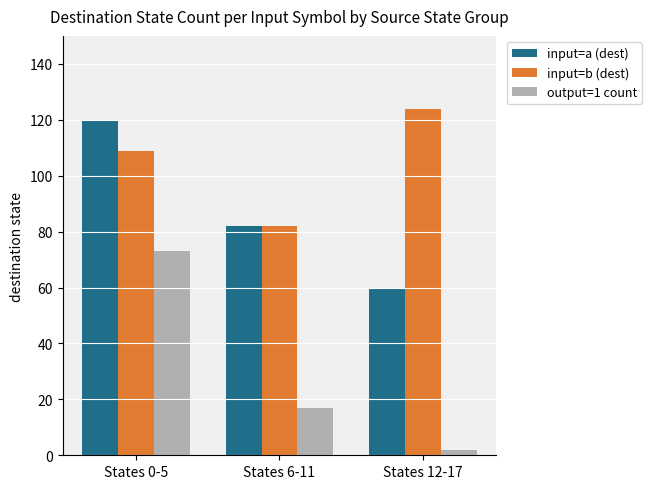

What is the difference between the maximum and second lowest values in the input=a (dest) series?

38